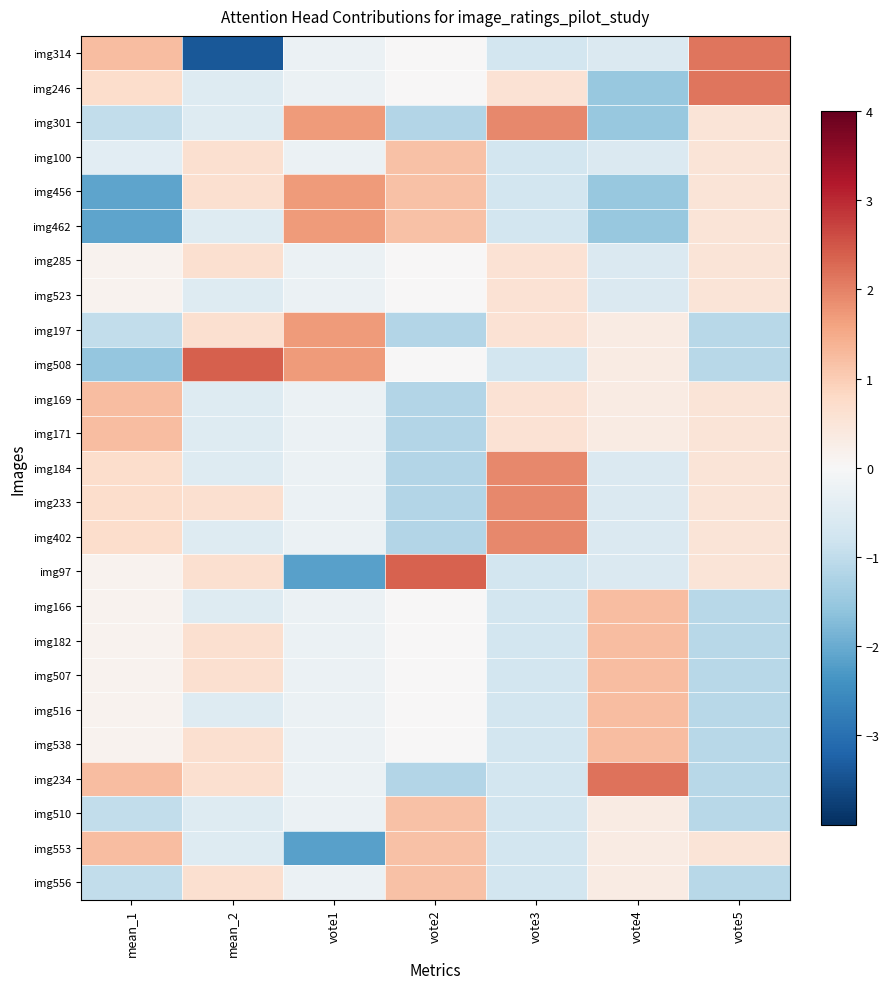

Reading left to right, list all the values displayed in this chart.

img314: mean_1=1.2	mean_2=-3.4	vote1=-0.2	vote2=0.0	vote3=-0.7	vote4=-0.6	vote5=2.1
img246: mean_1=0.7	mean_2=-0.5	vote1=-0.2	vote2=0.0	vote3=0.6	vote4=-1.5	vote5=2.1
img301: mean_1=-1.0	mean_2=-0.5	vote1=1.7	vote2=-1.2	vote3=1.9	vote4=-1.5	vote5=0.5
img100: mean_1=-0.4	mean_2=0.6	vote1=-0.2	vote2=1.2	vote3=-0.7	vote4=-0.6	vote5=0.5
img456: mean_1=-2.1	mean_2=0.6	vote1=1.7	vote2=1.2	vote3=-0.7	vote4=-1.5	vote5=0.5
img462: mean_1=-2.1	mean_2=-0.5	vote1=1.7	vote2=1.2	vote3=-0.7	vote4=-1.5	vote5=0.5
img285: mean_1=0.1	mean_2=0.6	vote1=-0.2	vote2=0.0	vote3=0.6	vote4=-0.6	vote5=0.5
img523: mean_1=0.1	mean_2=-0.5	vote1=-0.2	vote2=0.0	vote3=0.6	vote4=-0.6	vote5=0.5
img197: mean_1=-1.0	mean_2=0.6	vote1=1.7	vote2=-1.2	vote3=0.6	vote4=0.3	vote5=-1.1
img508: mean_1=-1.5	mean_2=2.4	vote1=1.7	vote2=0.0	vote3=-0.7	vote4=0.3	vote5=-1.1
img169: mean_1=1.2	mean_2=-0.5	vote1=-0.2	vote2=-1.2	vote3=0.6	vote4=0.3	vote5=0.5
img171: mean_1=1.2	mean_2=-0.5	vote1=-0.2	vote2=-1.2	vote3=0.6	vote4=0.3	vote5=0.5
img184: mean_1=0.7	mean_2=-0.5	vote1=-0.2	vote2=-1.2	vote3=1.9	vote4=-0.6	vote5=0.5
img233: mean_1=0.7	mean_2=0.6	vote1=-0.2	vote2=-1.2	vote3=1.9	vote4=-0.6	vote5=0.5
img402: mean_1=0.7	mean_2=-0.5	vote1=-0.2	vote2=-1.2	vote3=1.9	vote4=-0.6	vote5=0.5
img97: mean_1=0.1	mean_2=0.6	vote1=-2.2	vote2=2.4	vote3=-0.7	vote4=-0.6	vote5=0.5
img166: mean_1=0.1	mean_2=-0.5	vote1=-0.2	vote2=0.0	vote3=-0.7	vote4=1.2	vote5=-1.1
img182: mean_1=0.1	mean_2=0.6	vote1=-0.2	vote2=0.0	vote3=-0.7	vote4=1.2	vote5=-1.1
img507: mean_1=0.1	mean_2=0.6	vote1=-0.2	vote2=0.0	vote3=-0.7	vote4=1.2	vote5=-1.1
img516: mean_1=0.1	mean_2=-0.5	vote1=-0.2	vote2=0.0	vote3=-0.7	vote4=1.2	vote5=-1.1
img538: mean_1=0.1	mean_2=0.6	vote1=-0.2	vote2=0.0	vote3=-0.7	vote4=1.2	vote5=-1.1
img234: mean_1=1.2	mean_2=0.6	vote1=-0.2	vote2=-1.2	vote3=-0.7	vote4=2.2	vote5=-1.1
img510: mean_1=-1.0	mean_2=-0.5	vote1=-0.2	vote2=1.2	vote3=-0.7	vote4=0.3	vote5=-1.1
img553: mean_1=1.2	mean_2=-0.5	vote1=-2.2	vote2=1.2	vote3=-0.7	vote4=0.3	vote5=0.5
img556: mean_1=-1.0	mean_2=0.6	vote1=-0.2	vote2=1.2	vote3=-0.7	vote4=0.3	vote5=-1.1